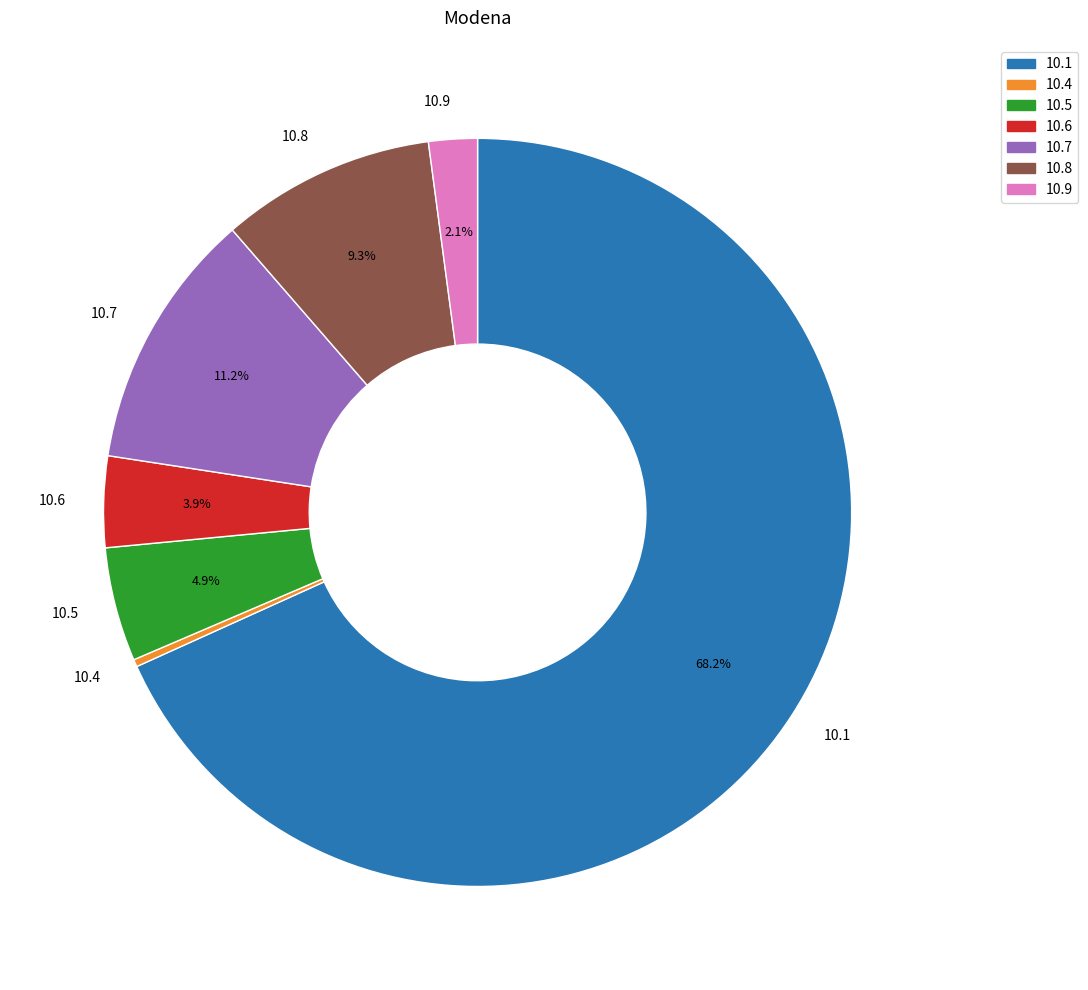

Which has a higher value, 10.8 or 10.5?

10.8